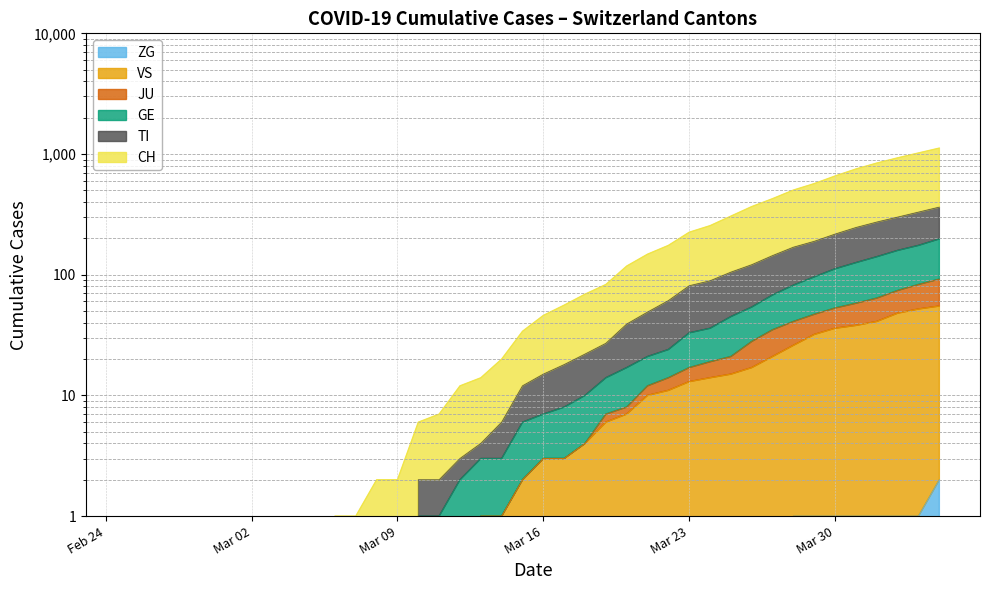

The value of GE at Mar 30 is 112. True or false?

True